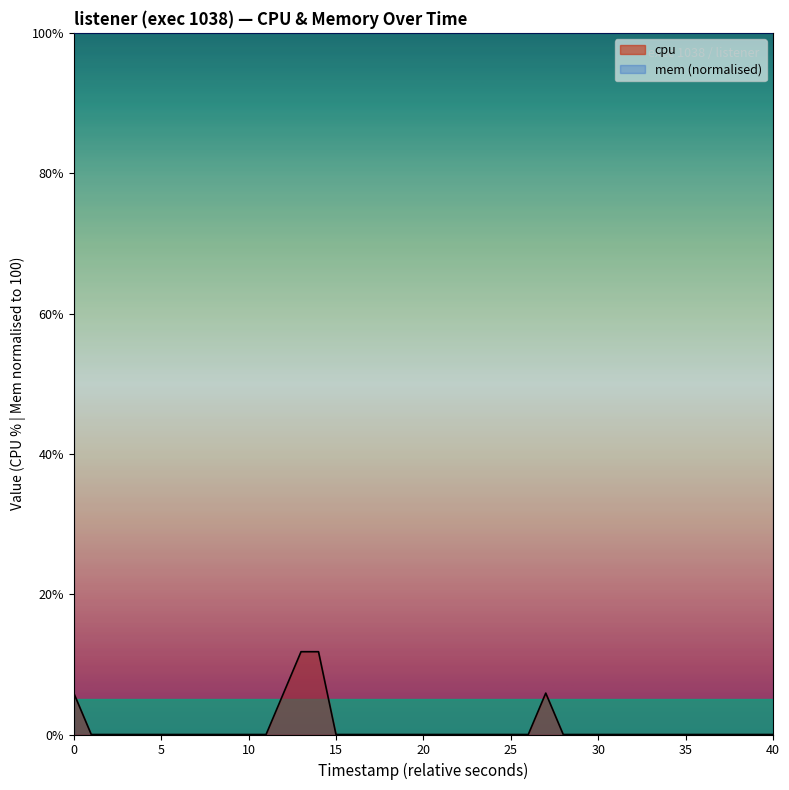

Reading left to right, transcribe all the data shown in this chart.

5.9	0.0	0.0	0.0	0.0	0.0	0.0	0.0	0.0	0.0	0.0	0.0	11.8	11.8	0.0	0.0	0.0	0.0	0.0	0.0	0.0	0.0	0.0	0.0	0.0	0.0	5.9	0.0	0.0	0.0	0.0	0.0	0.0	0.0	0.0	0.0	0.0	0.0	0.0	0.0